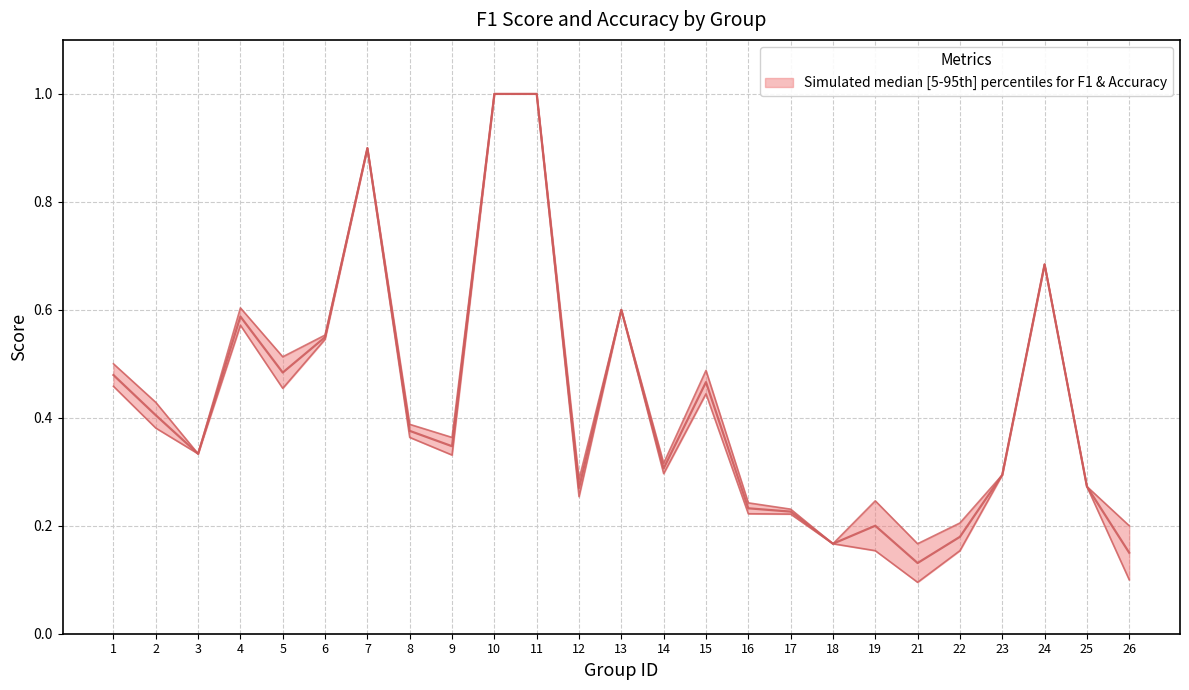

Where is the first local minimum for median?

3